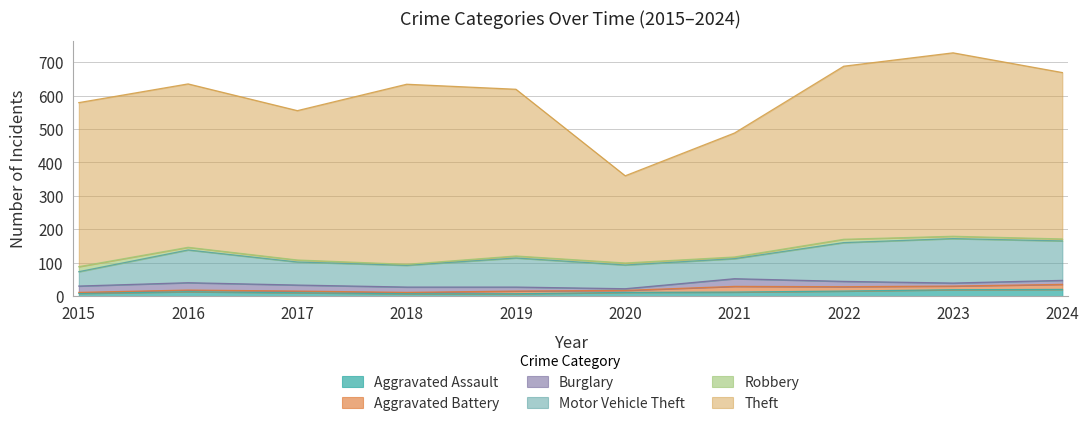

Which series changed the most between 2016 and 2019?

Motor Vehicle Theft